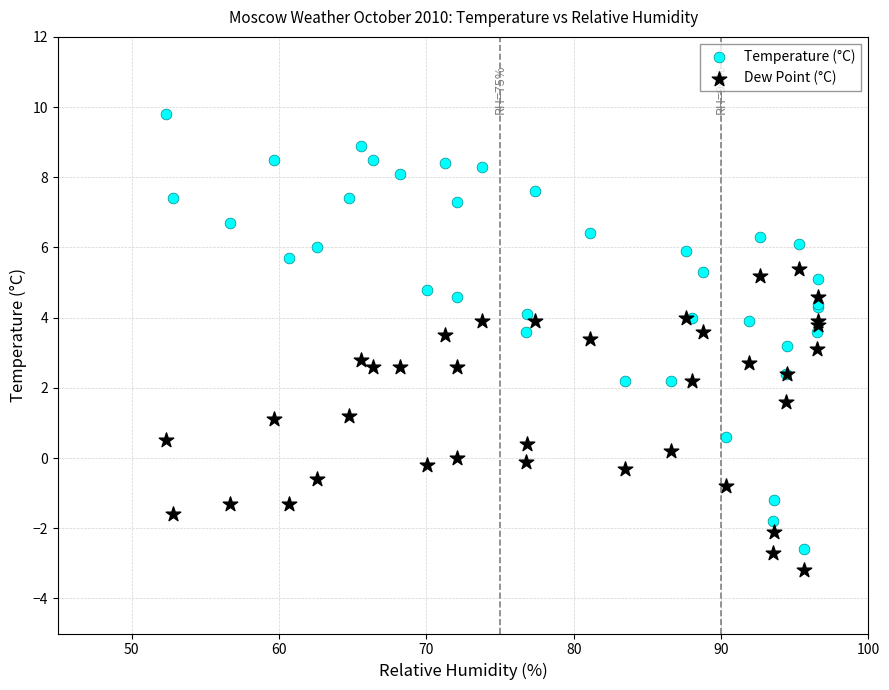

What are all the series names shown in the legend?

Temperature (°C), Dew Point (°C)